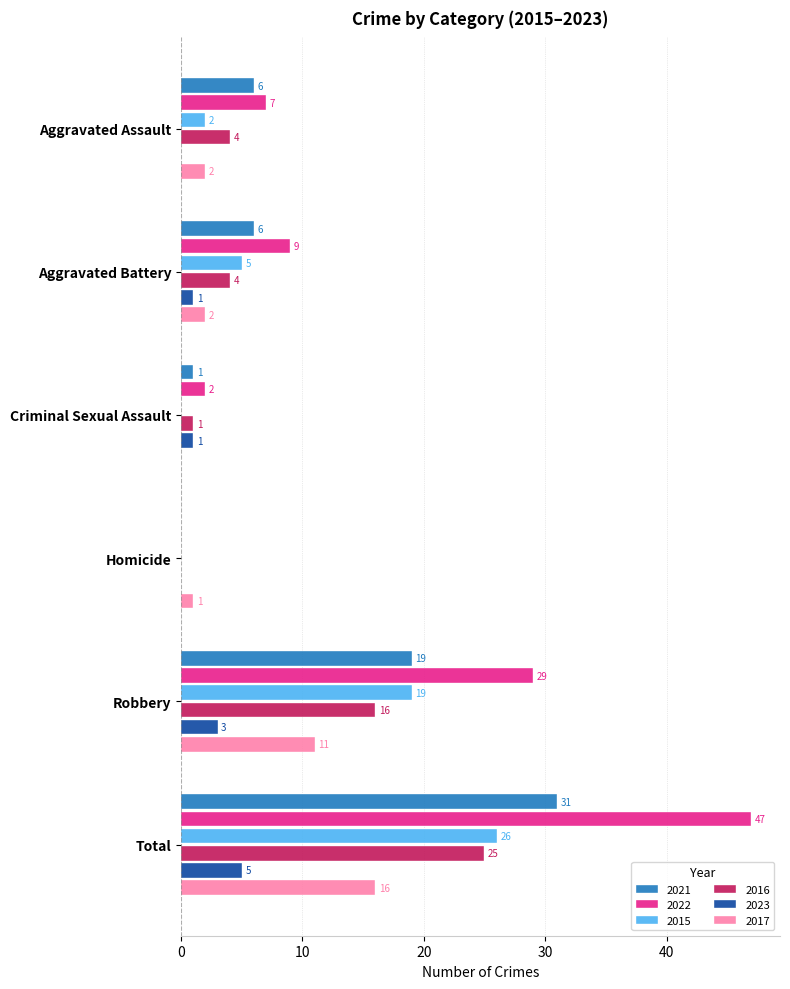

Where is 2016 nearest to the value 12?

Robbery